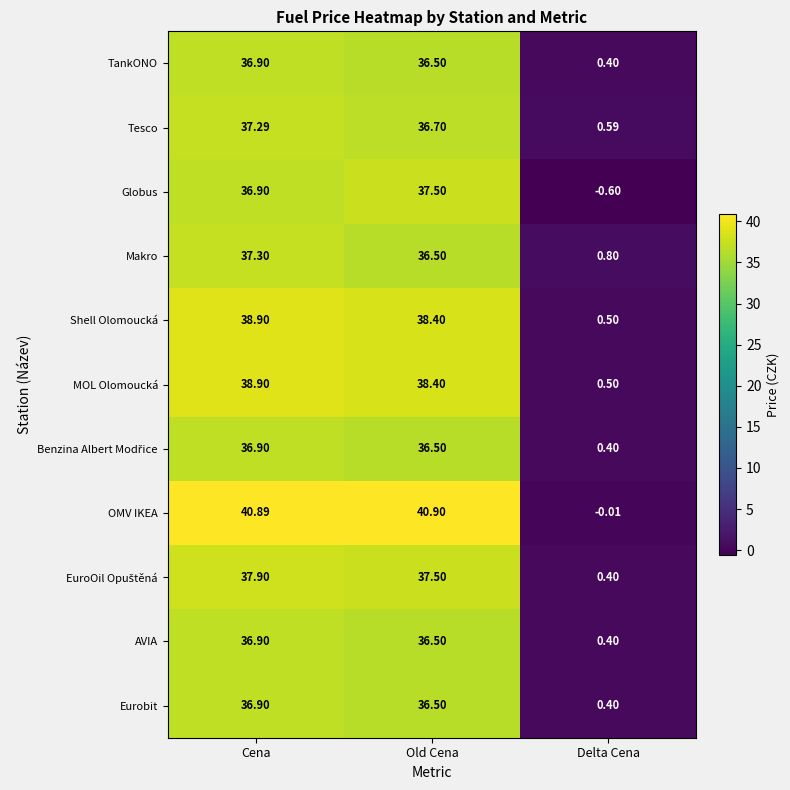

At which category does the chart reach its minimum across all series?

Delta Cena